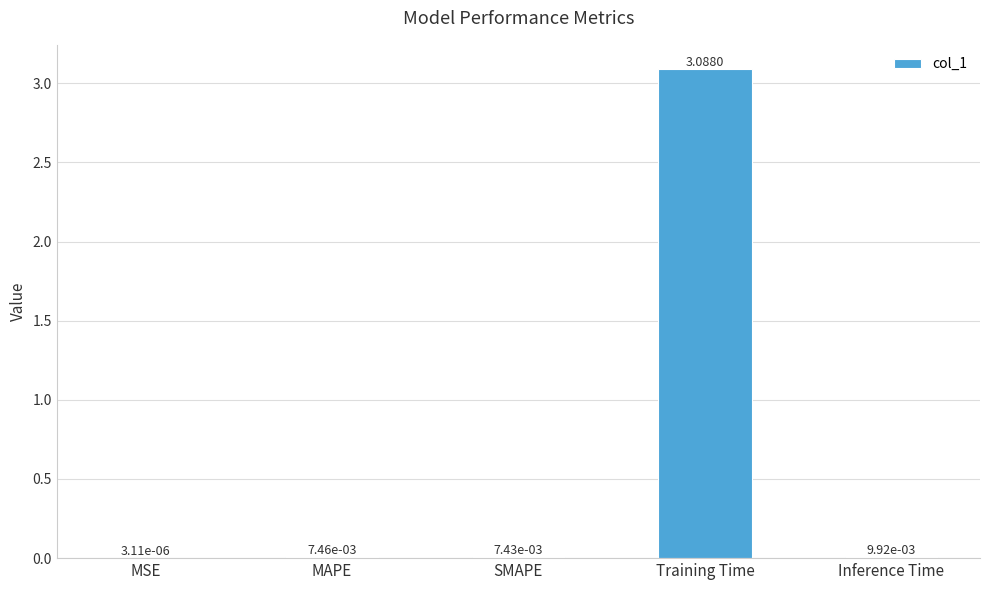

At which category does the chart reach its peak across all series?

Training Time